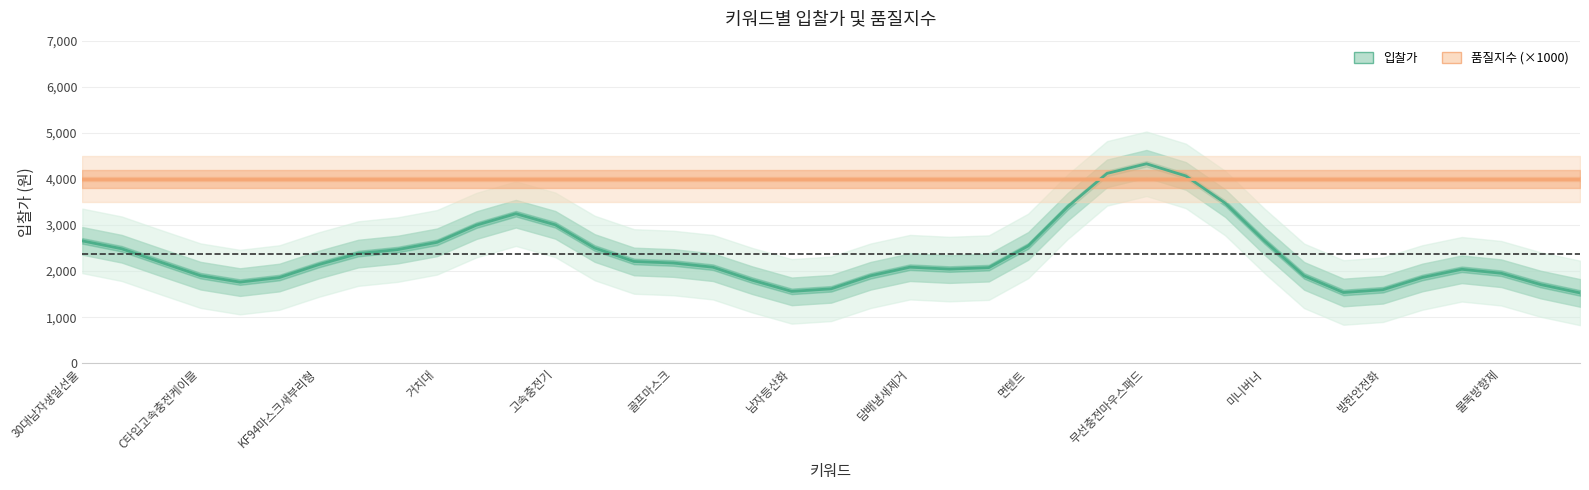

Reading left to right, list all the values displayed in this chart.

입찰가: 2656.4	2485.7	2190.8	1901.5	1762.1	1861.1	2142.6	2380.5	2467.3	2625.2	2998.2	3245.9	3004.8	2501.5	2209.5	2176.2	2085.5	1802.9	1560.8	1616.3	1899.5	2085.9	2044.7	2076.1	2547.4	3395.9	4120.7	4329.0	4065.2	3474.3	2652.1	1897.3	1536.6	1596.7	1862.4	2040.2	1954.4	1709.2	1527.6
품질지수 (×1000): 4000.0	4000.0	4000.0	4000.0	4000.0	4000.0	4000.0	4000.0	4000.0	4000.0	4000.0	4000.0	4000.0	4000.0	4000.0	4000.0	4000.0	4000.0	4000.0	4000.0	4000.0	4000.0	4000.0	4000.0	4000.0	4000.0	4000.0	4000.0	4000.0	4000.0	4000.0	4000.0	4000.0	4000.0	4000.0	4000.0	4000.0	4000.0	4000.0